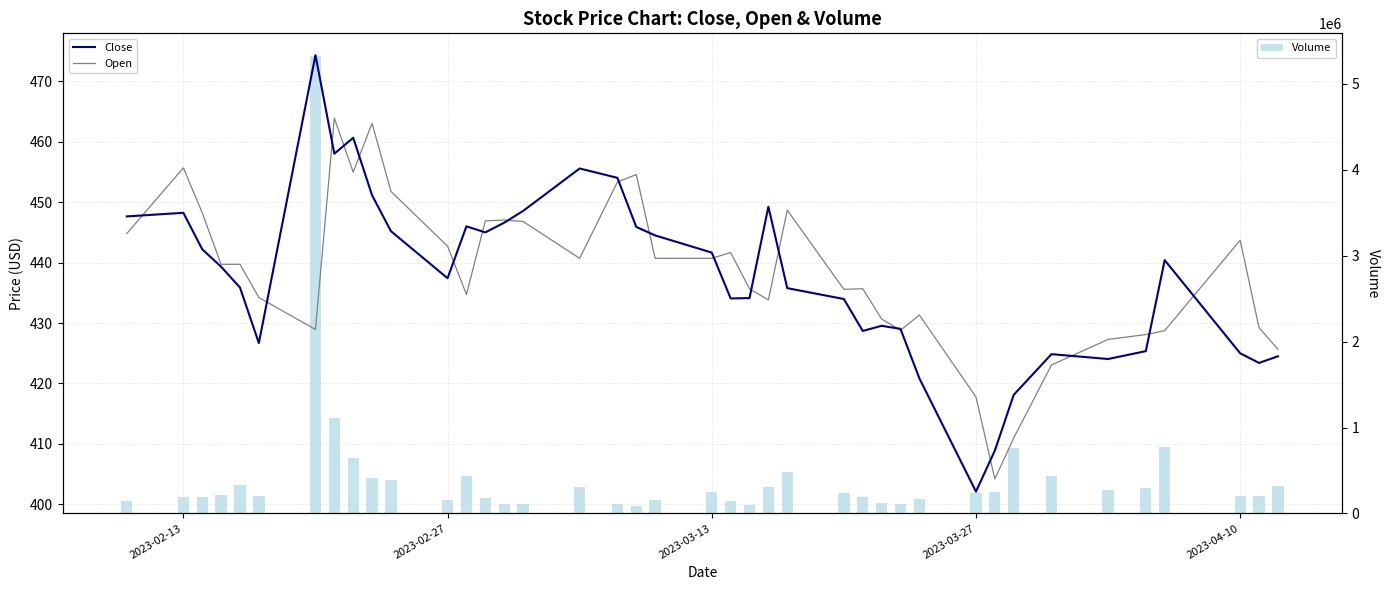

What is the highest value of the Volume series?

5322779